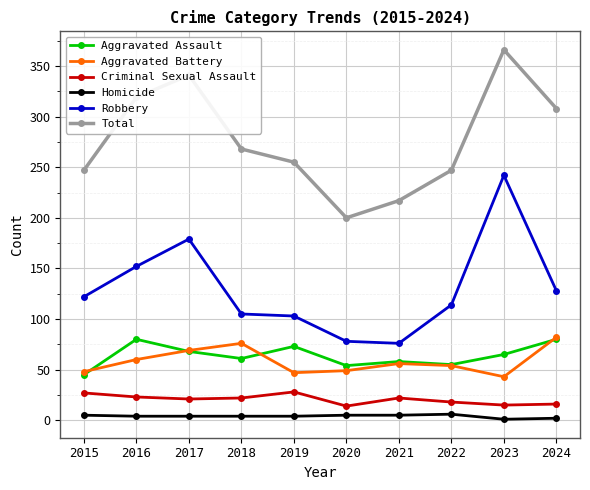

What is the difference between the Homicide values at 2022 and 2023?

5